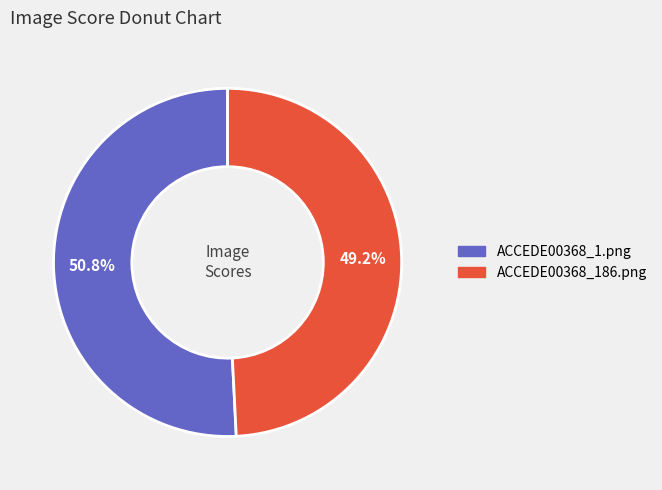

To the nearest percent, what percentage of the pie is ACCEDE00368_1.png?

51%